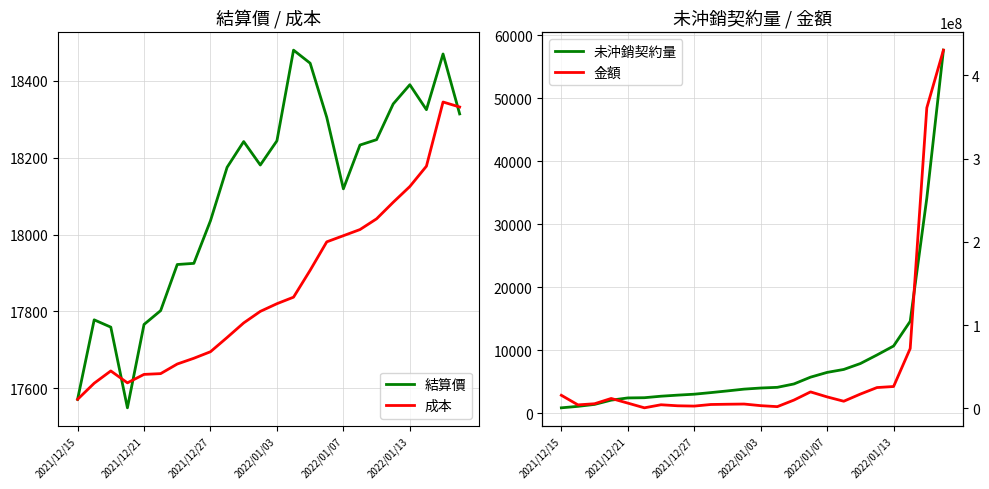

What is the average value of the 金額 series?

44052578